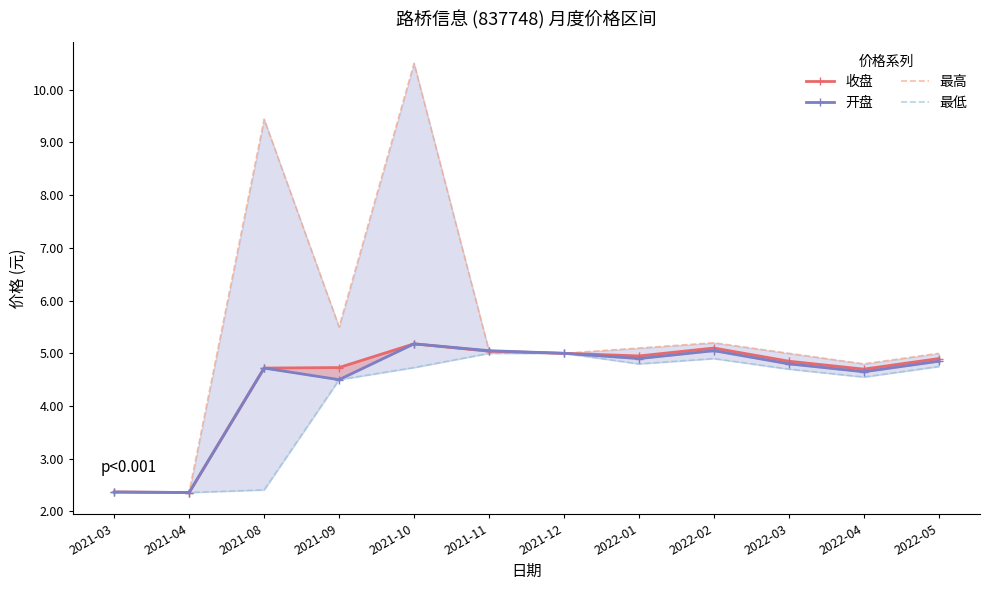

True or false: 最高 and 最低 cross at least once.

False